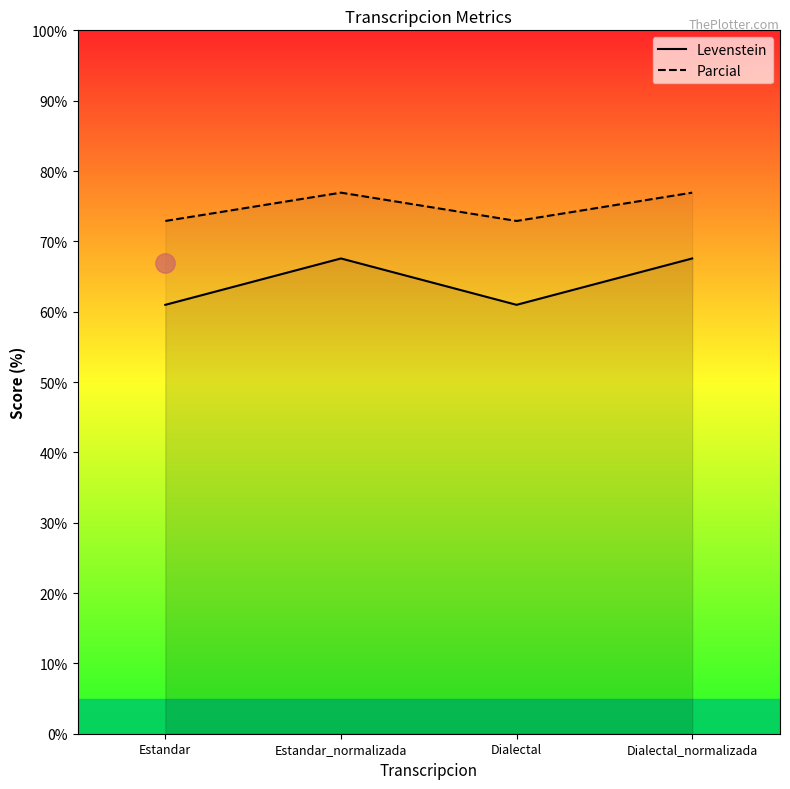

At which label does Parcial first exceed 76?

Estandar_normalizada